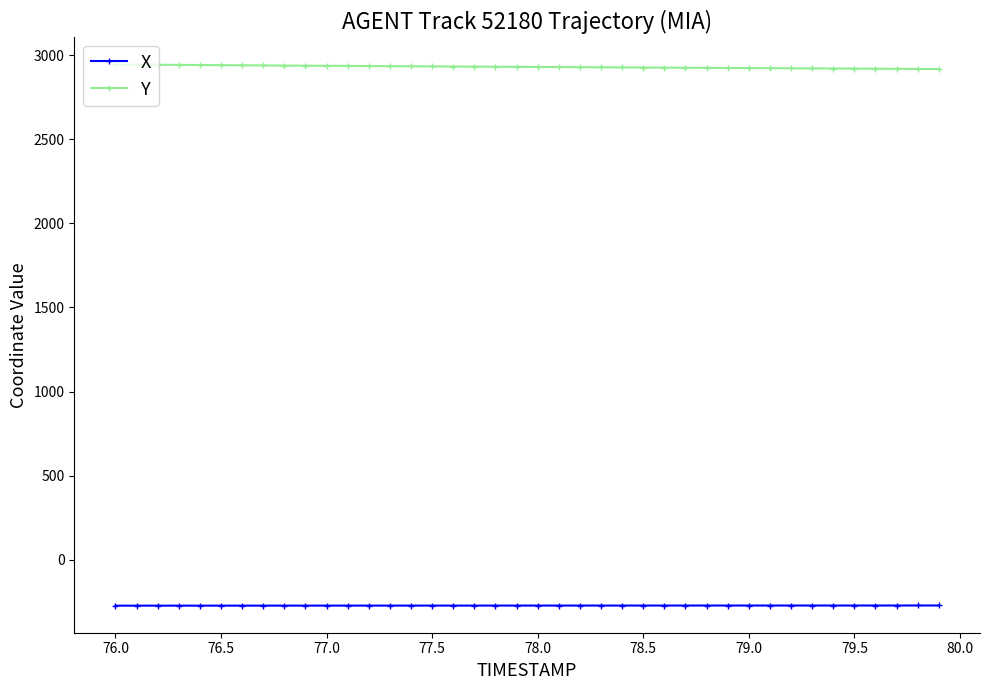

True or false: X and Y cross at least once.

False